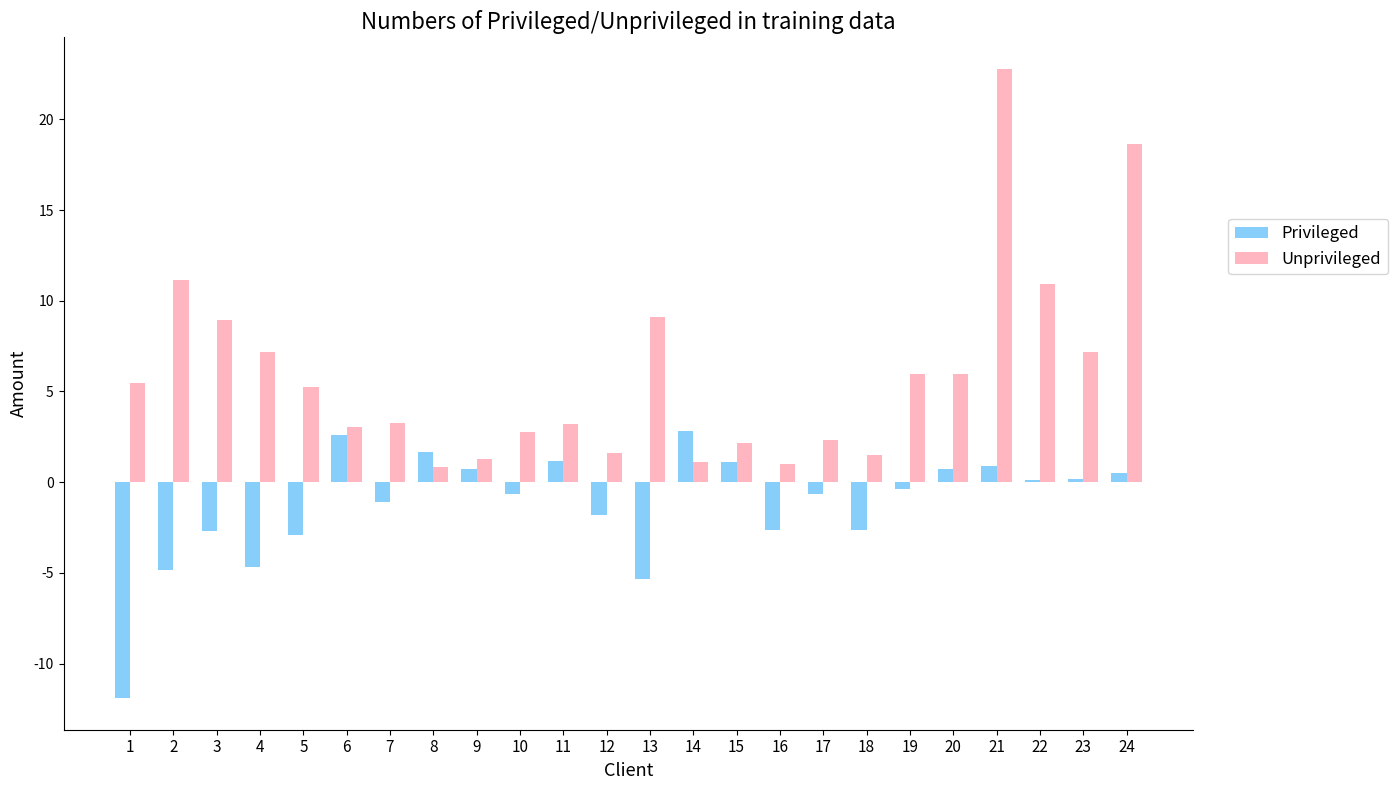

What is the greatest value displayed?

22.8